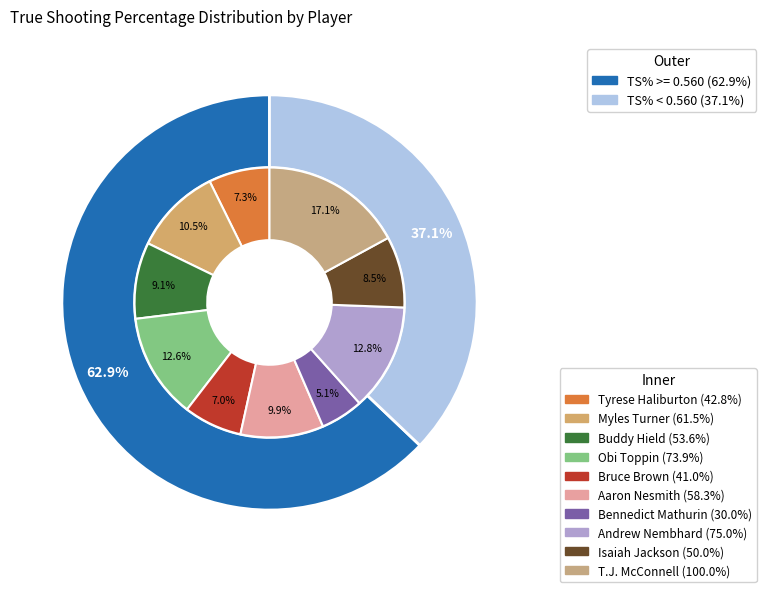

What percentage is the Bruce Brown slice, to the nearest percent?

7%